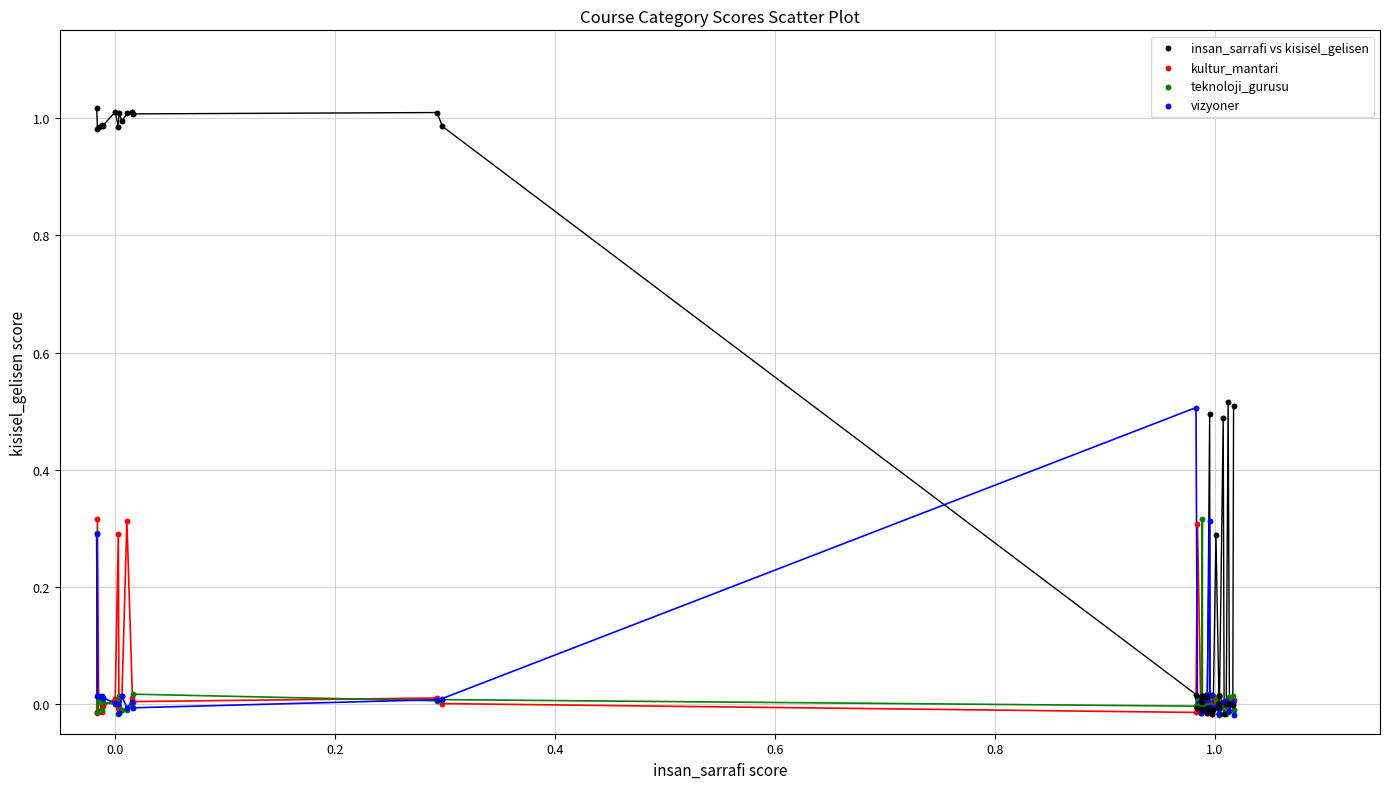

Which series contains the highest Y value?

insan_sarrafi vs kisisel_gelisen